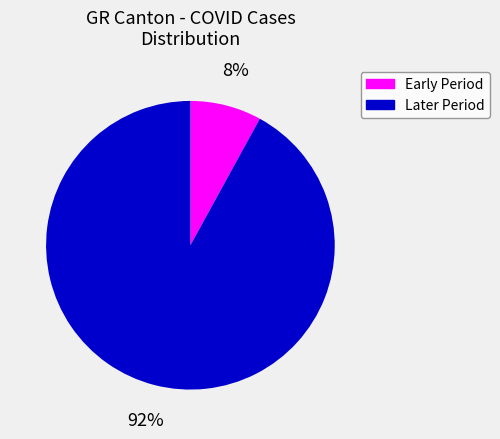

To the nearest percent, what is the average slice percentage?

50%